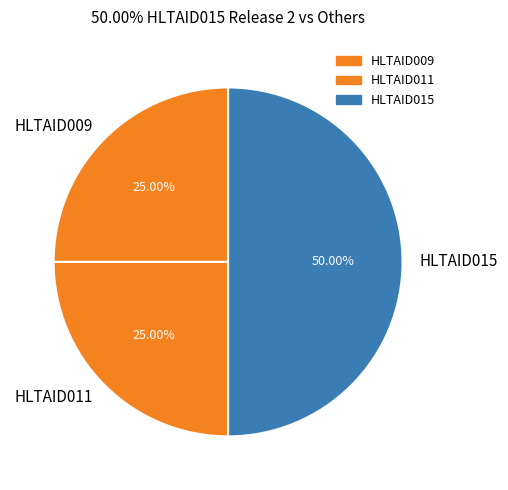

To the nearest percent, what portion does HLTAID015 represent?

50%